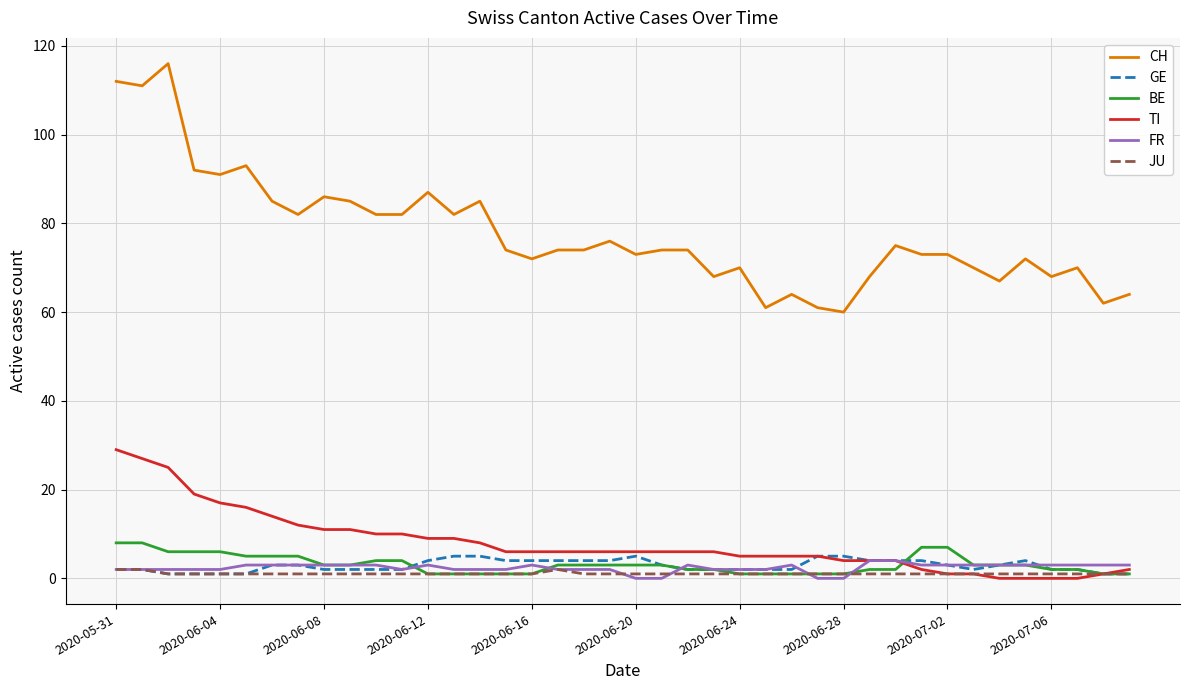

True or false: CH and JU cross at least once.

False